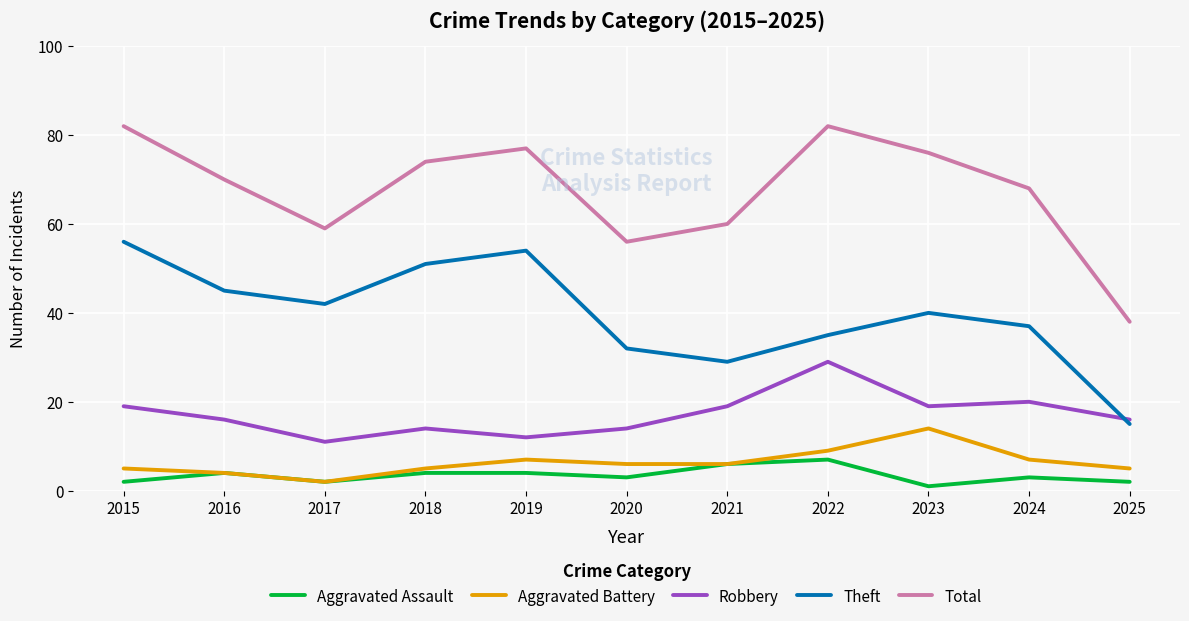

Rank the categories by Theft value from lowest to highest.

2025, 2021, 2020, 2022, 2024, 2023, 2017, 2016, 2018, 2019, 2015